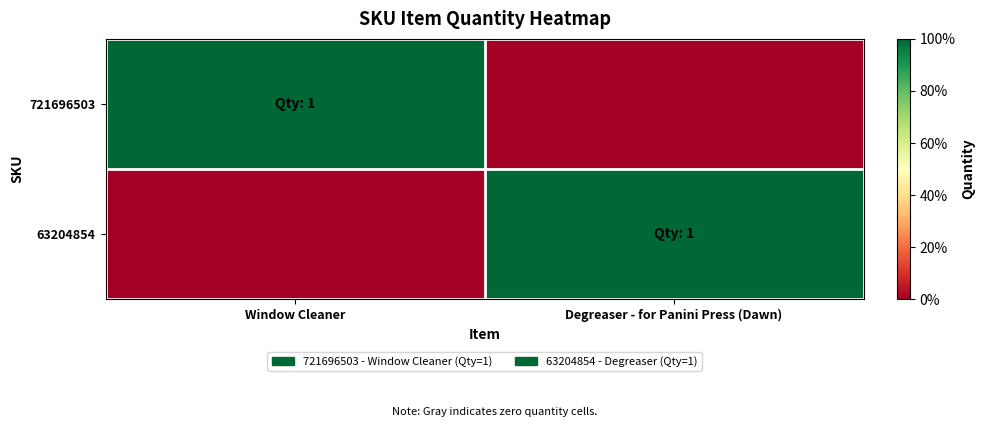

At how many categories does at least one series exceed 0?

2